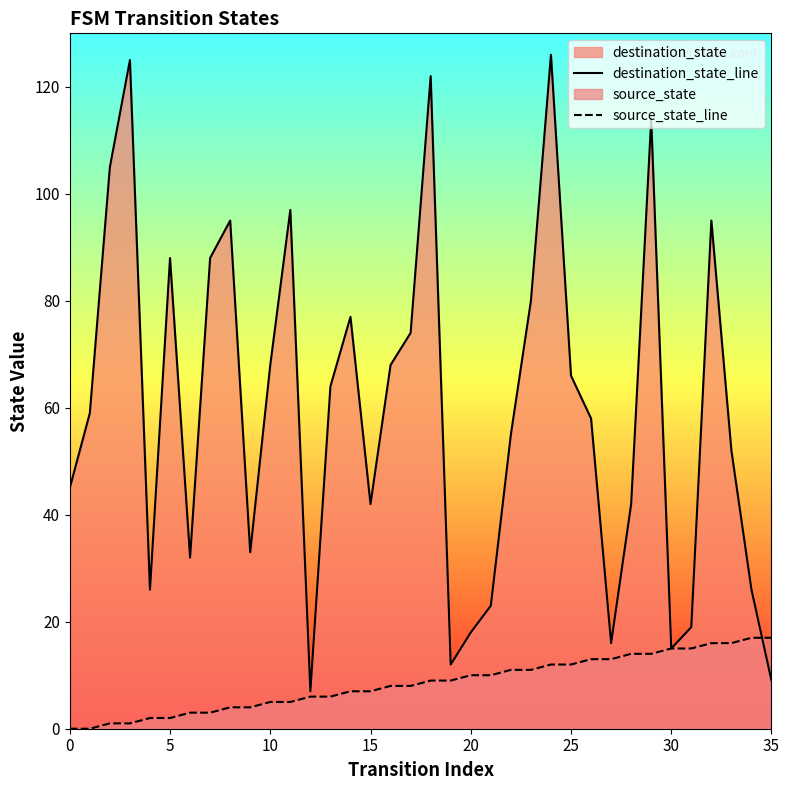

What is the difference between the highest and lowest values at 22?

44